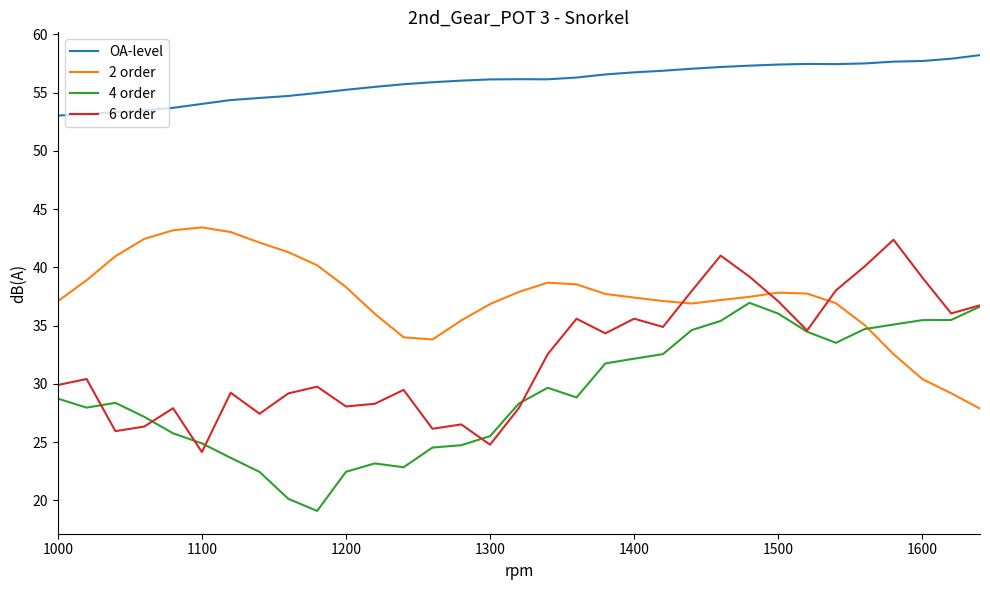

List the series in order of their peak value, highest first.

OA-level, 2 order, 6 order, 4 order